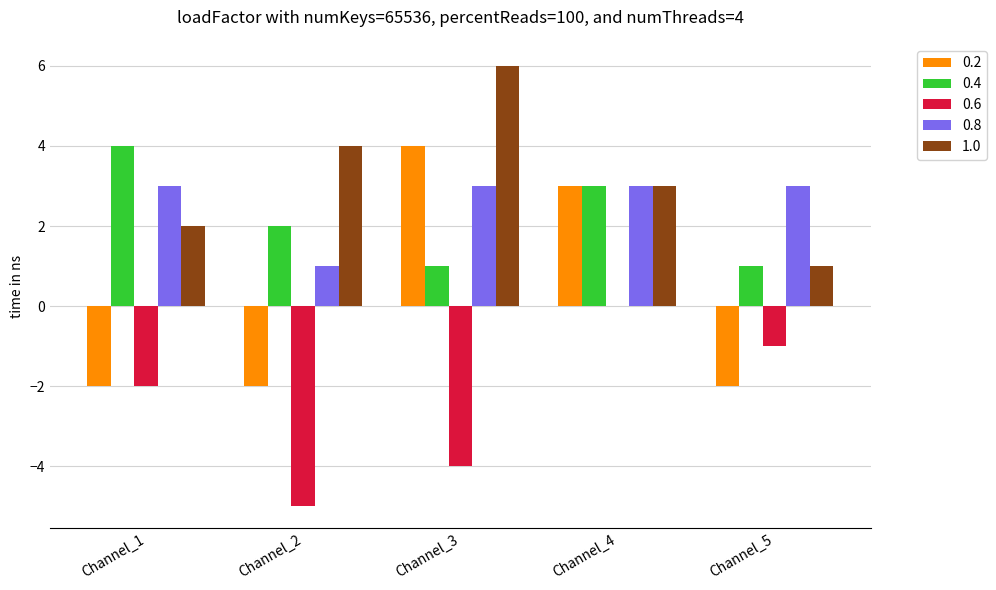

What is the sum of the 0.4 values at Channel_5 and Channel_3?

2